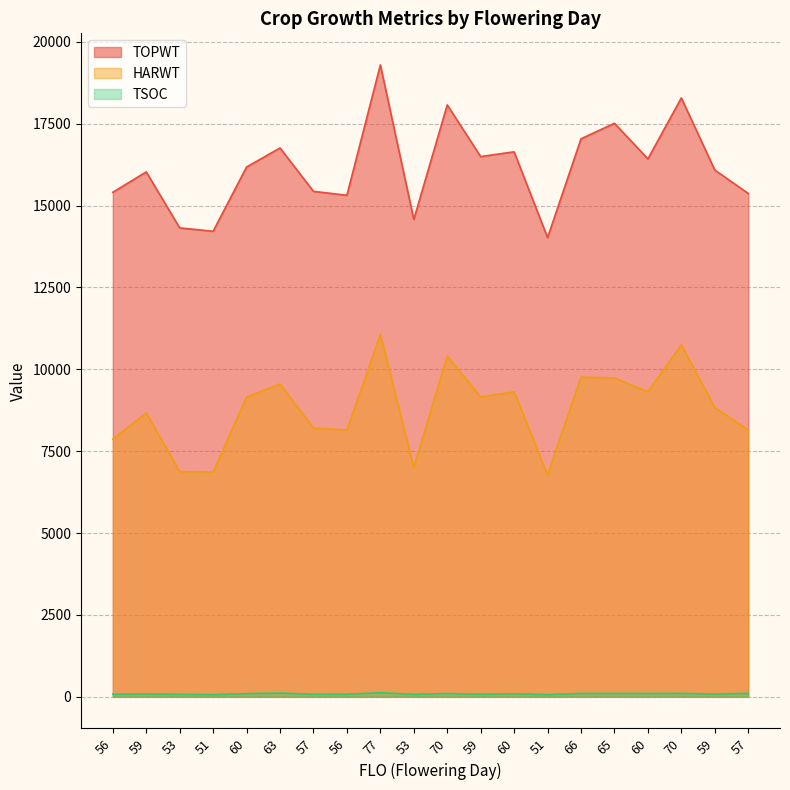

How many lines are shown in the chart?

3